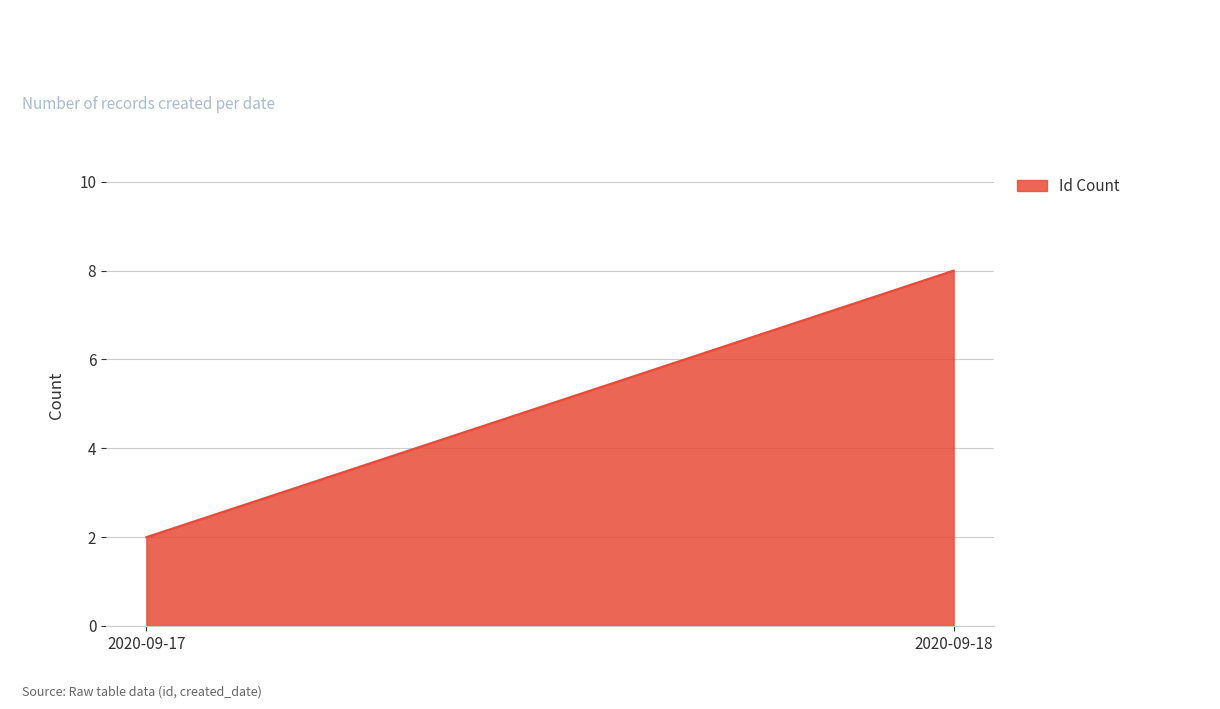

Reading right to left, list all the values displayed in this chart.

8	2